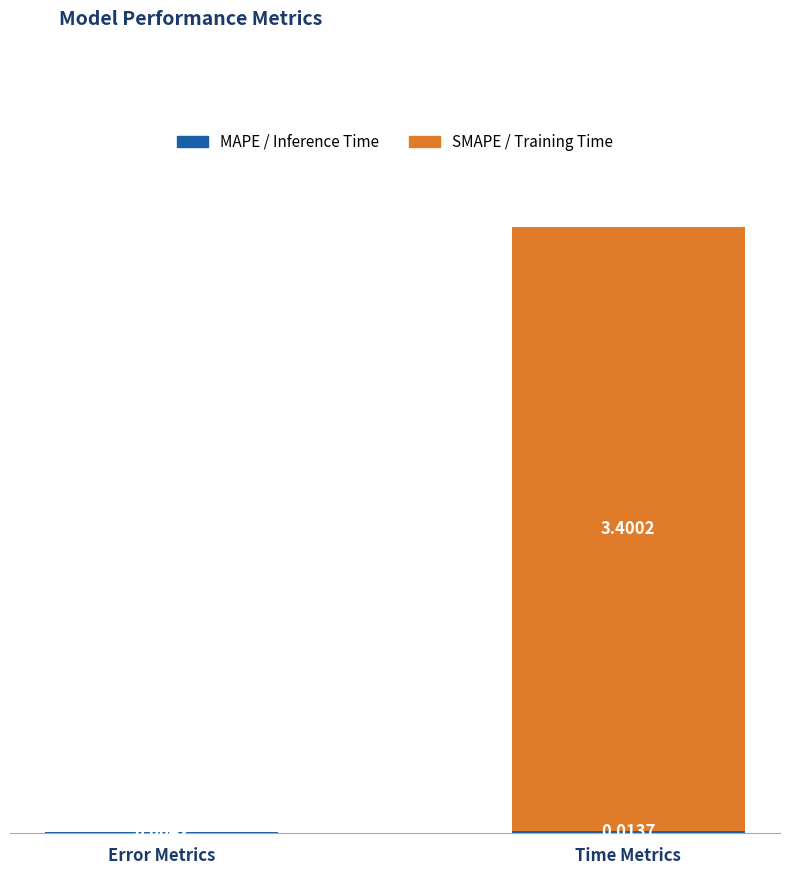

What is the total value across all series at Time Metrics?

3.4